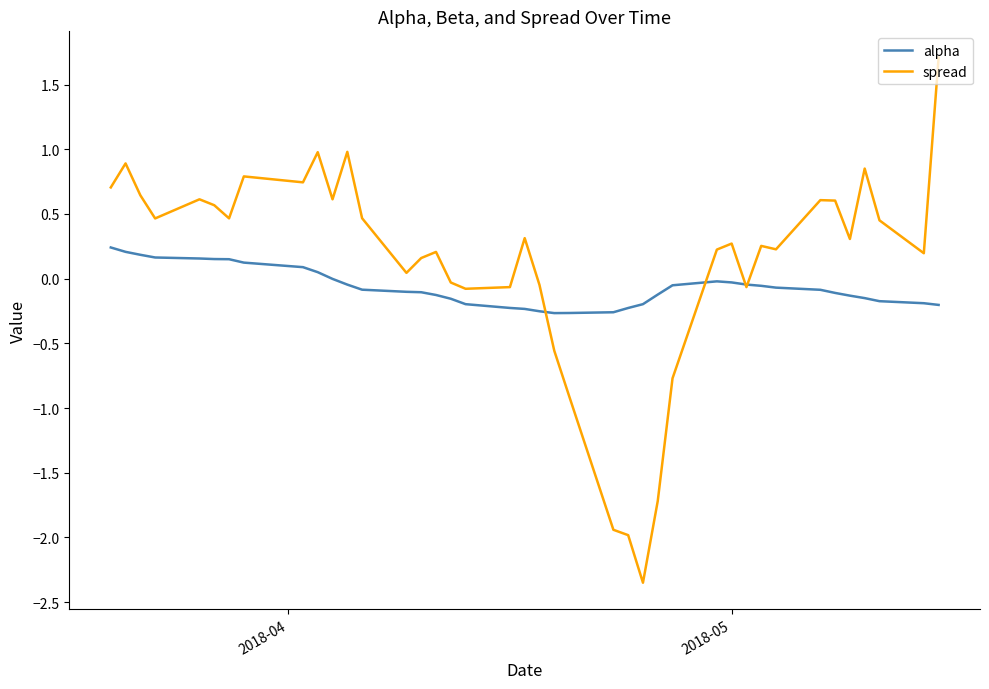

Is this an area chart (filled region under the line)?

No